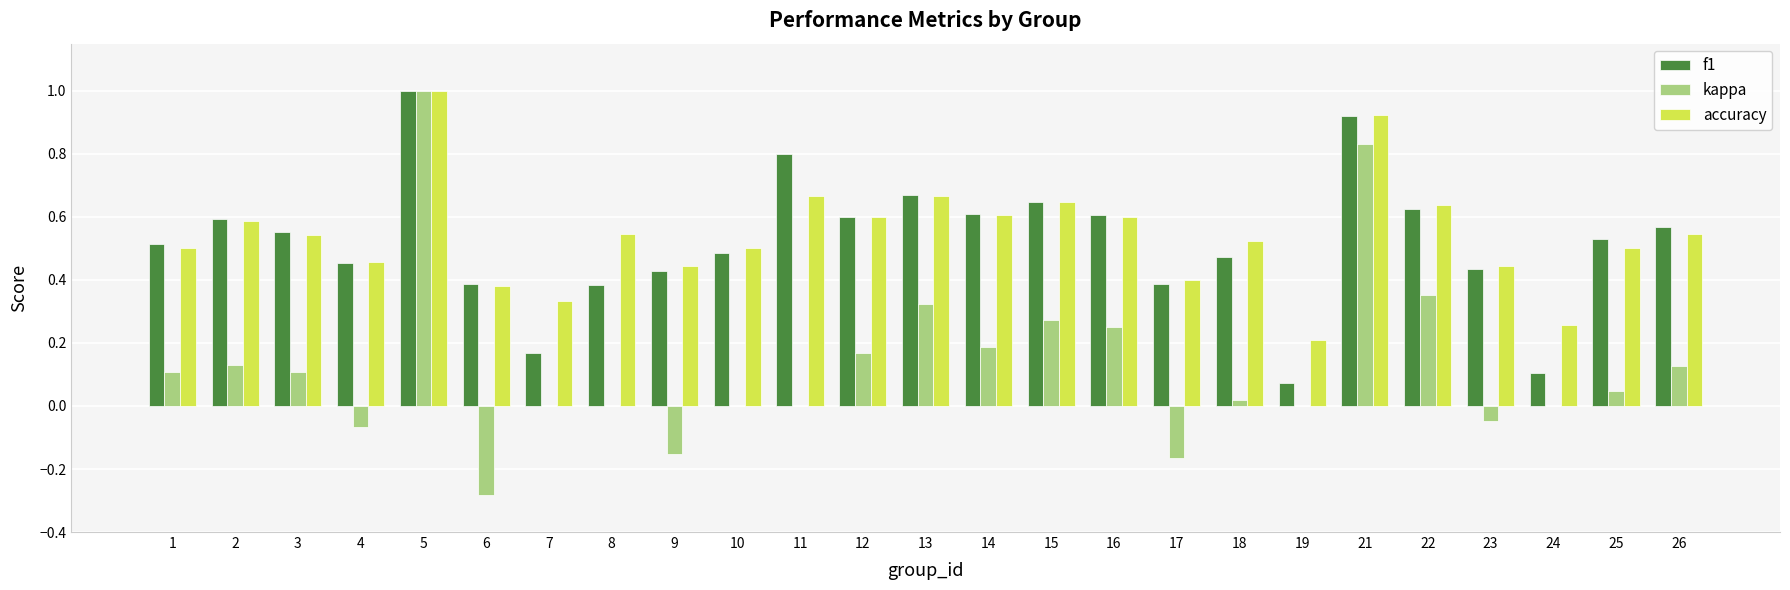

What is the sum of all accuracy values?

13.5